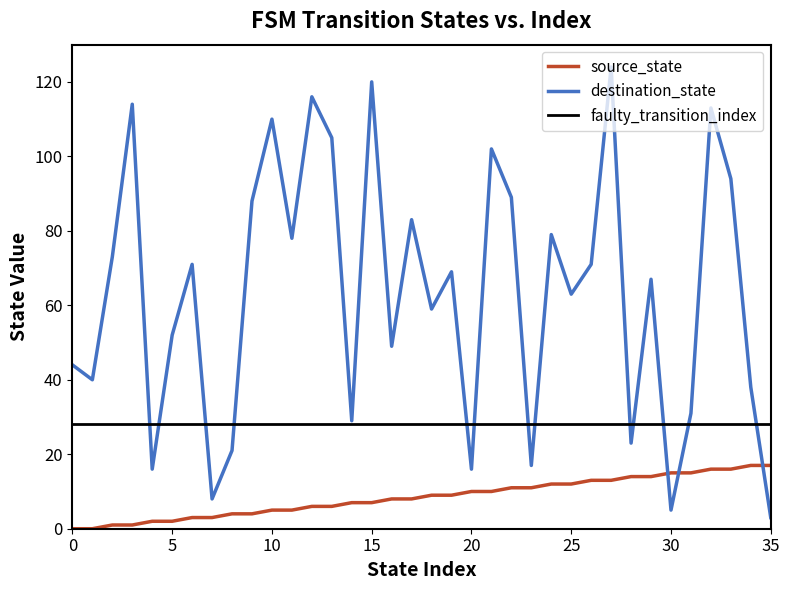

How many intersections are there between destination_state and source_state?

3